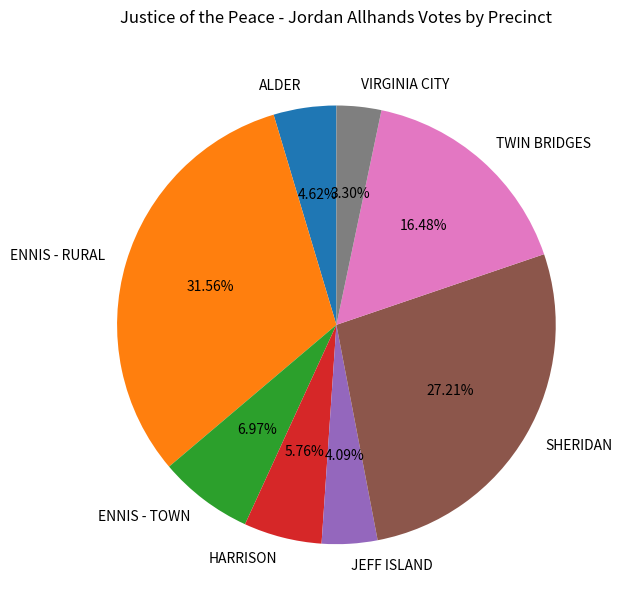

Combined, do ENNIS - TOWN and HARRISON account for over 50%?

No